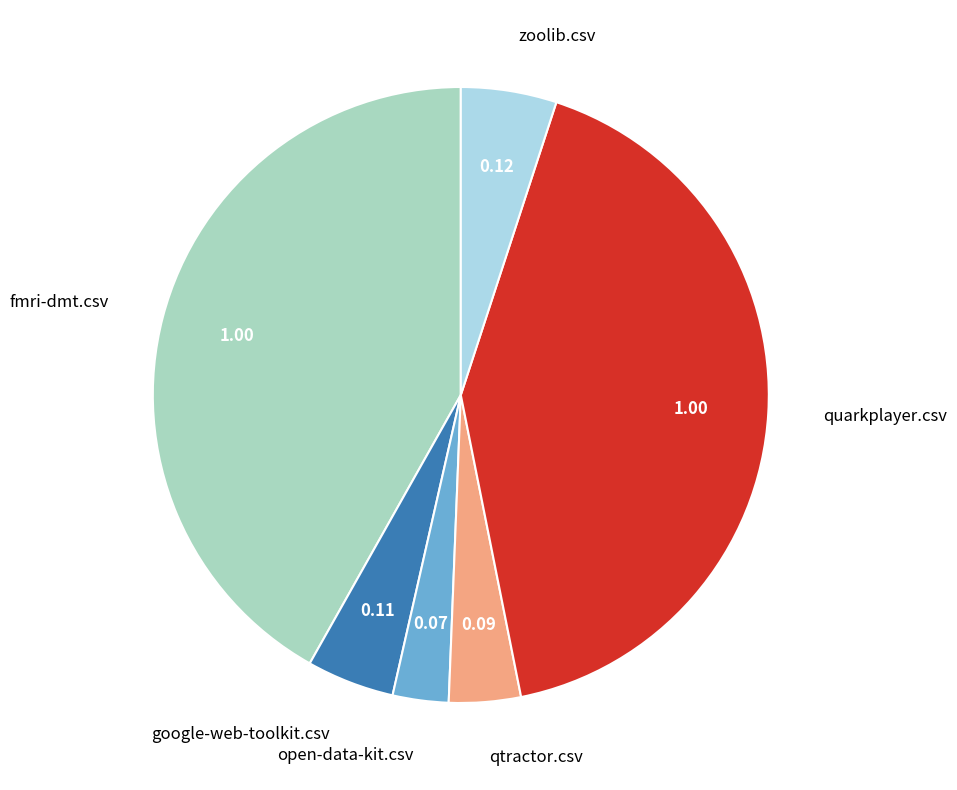

What is the smallest slice in the pie chart?

open-data-kit.csv